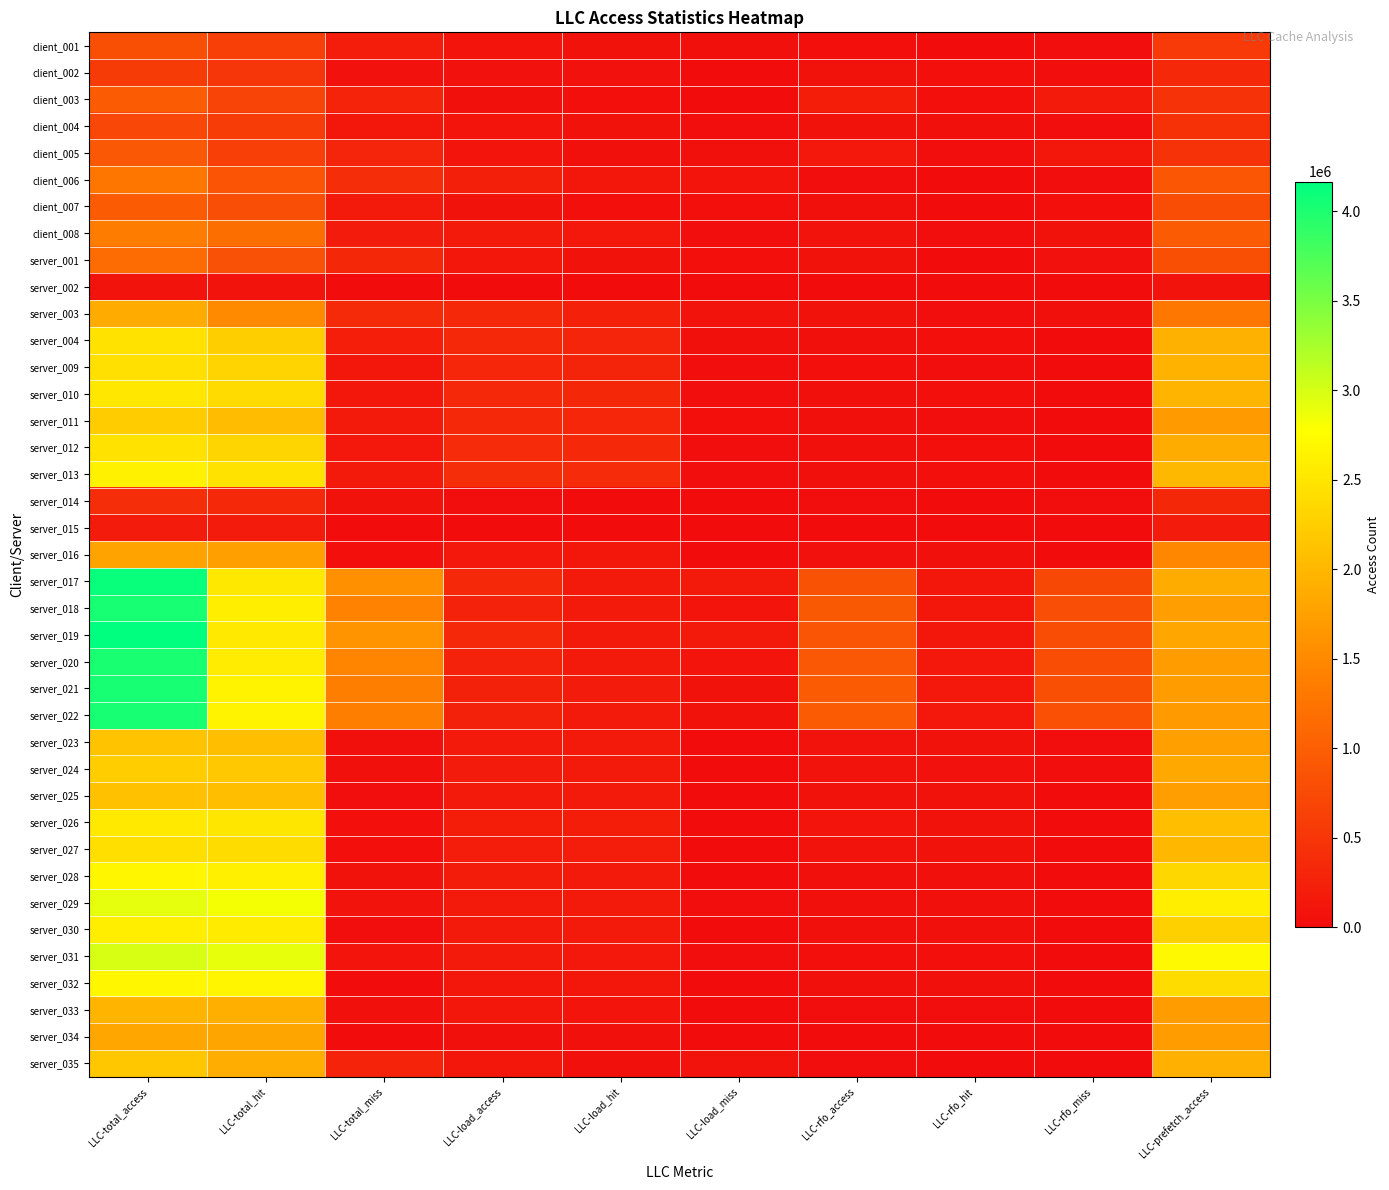

Reading left to right, transcribe all the data shown in this chart.

client_001: LLC-total_access=813104	LLC-total_hit=617659	LLC-total_miss=195445	LLC-load_access=113154	LLC-load_hit=71879	LLC-load_miss=41275	LLC-rfo_access=36646	LLC-rfo_hit=8623	LLC-rfo_miss=28023	LLC-prefetch_access=557441
client_002: LLC-total_access=562161	LLC-total_hit=501241	LLC-total_miss=60920	LLC-load_access=63715	LLC-load_hit=57519	LLC-load_miss=6196	LLC-rfo_access=65761	LLC-rfo_hit=36193	LLC-rfo_miss=29568	LLC-prefetch_access=348578
client_003: LLC-total_access=959016	LLC-total_hit=675729	LLC-total_miss=283287	LLC-load_access=50843	LLC-load_hit=35897	LLC-load_miss=14946	LLC-rfo_access=205981	LLC-rfo_hit=34428	LLC-rfo_miss=171553	LLC-prefetch_access=478734
client_004: LLC-total_access=714987	LLC-total_hit=584999	LLC-total_miss=129988	LLC-load_access=97938	LLC-load_hit=67919	LLC-load_miss=30019	LLC-rfo_access=71484	LLC-rfo_hit=41014	LLC-rfo_miss=30470	LLC-prefetch_access=445488
client_005: LLC-total_access=924012	LLC-total_hit=624487	LLC-total_miss=299525	LLC-load_access=97611	LLC-load_hit=53266	LLC-load_miss=44345	LLC-rfo_access=148594	LLC-rfo_hit=17499	LLC-rfo_miss=131095	LLC-prefetch_access=479192
client_006: LLC-total_access=1282823	LLC-total_hit=876891	LLC-total_miss=405932	LLC-load_access=230712	LLC-load_hit=133015	LLC-load_miss=97697	LLC-rfo_access=29895	LLC-rfo_hit=5114	LLC-rfo_miss=24781	LLC-prefetch_access=888288
client_007: LLC-total_access=957150	LLC-total_hit=789686	LLC-total_miss=167464	LLC-load_access=70064	LLC-load_hit=34835	LLC-load_miss=35229	LLC-rfo_access=41573	LLC-rfo_hit=7159	LLC-rfo_miss=34414	LLC-prefetch_access=771076
client_008: LLC-total_access=1361569	LLC-total_hit=1181225	LLC-total_miss=180344	LLC-load_access=168947	LLC-load_hit=146104	LLC-load_miss=22843	LLC-rfo_access=85893	LLC-rfo_hit=16554	LLC-rfo_miss=69339	LLC-prefetch_access=971038
server_001: LLC-total_access=1161999	LLC-total_hit=834863	LLC-total_miss=327136	LLC-load_access=113979	LLC-load_hit=78346	LLC-load_miss=35633	LLC-rfo_access=70819	LLC-rfo_hit=6996	LLC-rfo_miss=63823	LLC-prefetch_access=809050
server_002: LLC-total_access=86856	LLC-total_hit=86164	LLC-total_miss=692	LLC-load_access=70	LLC-load_hit=54	LLC-load_miss=16	LLC-rfo_access=2	LLC-rfo_hit=0	LLC-rfo_miss=2	LLC-prefetch_access=86680
server_003: LLC-total_access=1867271	LLC-total_hit=1508235	LLC-total_miss=359036	LLC-load_access=334314	LLC-load_hit=251231	LLC-load_miss=83083	LLC-rfo_access=73609	LLC-rfo_hit=31879	LLC-rfo_miss=41730	LLC-prefetch_access=1295410
server_004: LLC-total_access=2472709	LLC-total_hit=2246156	LLC-total_miss=226553	LLC-load_access=353082	LLC-load_hit=300078	LLC-load_miss=53004	LLC-rfo_access=48927	LLC-rfo_hit=33548	LLC-rfo_miss=15379	LLC-prefetch_access=1929648
server_009: LLC-total_access=2446270	LLC-total_hit=2316247	LLC-total_miss=130023	LLC-load_access=309982	LLC-load_hit=287118	LLC-load_miss=22864	LLC-rfo_access=39561	LLC-rfo_hit=30734	LLC-rfo_miss=8827	LLC-prefetch_access=1960938
server_010: LLC-total_access=2515925	LLC-total_hit=2388389	LLC-total_miss=127536	LLC-load_access=339681	LLC-load_hit=319670	LLC-load_miss=20011	LLC-rfo_access=44135	LLC-rfo_hit=35988	LLC-rfo_miss=8147	LLC-prefetch_access=1982859
server_011: LLC-total_access=2225693	LLC-total_hit=2054127	LLC-total_miss=171566	LLC-load_access=345792	LLC-load_hit=310940	LLC-load_miss=34852	LLC-rfo_access=45528	LLC-rfo_hit=32292	LLC-rfo_miss=13236	LLC-prefetch_access=1684055
server_012: LLC-total_access=2467869	LLC-total_hit=2322380	LLC-total_miss=145489	LLC-load_access=379135	LLC-load_hit=356004	LLC-load_miss=23131	LLC-rfo_access=49863	LLC-rfo_hit=39703	LLC-rfo_miss=10160	LLC-prefetch_access=1871792
server_013: LLC-total_access=2631880	LLC-total_hit=2461509	LLC-total_miss=170371	LLC-load_access=404973	LLC-load_hit=377099	LLC-load_miss=27874	LLC-rfo_access=47986	LLC-rfo_hit=37822	LLC-rfo_miss=10164	LLC-prefetch_access=2005899
server_014: LLC-total_access=403065	LLC-total_hit=336932	LLC-total_miss=66133	LLC-load_access=19621	LLC-load_hit=6105	LLC-load_miss=13516	LLC-rfo_access=30936	LLC-rfo_hit=4203	LLC-rfo_miss=26733	LLC-prefetch_access=317657
server_015: LLC-total_access=186541	LLC-total_hit=185948	LLC-total_miss=593	LLC-load_access=58	LLC-load_hit=41	LLC-load_miss=17	LLC-rfo_access=2	LLC-rfo_hit=1	LLC-rfo_miss=1	LLC-prefetch_access=186406
server_016: LLC-total_access=1776567	LLC-total_hit=1739873	LLC-total_miss=36694	LLC-load_access=141427	LLC-load_hit=137054	LLC-load_miss=4373	LLC-rfo_access=60237	LLC-rfo_hit=46771	LLC-rfo_miss=13466	LLC-prefetch_access=1476183
server_017: LLC-total_access=4113042	LLC-total_hit=2536072	LLC-total_miss=1576970	LLC-load_access=336046	LLC-load_hit=177916	LLC-load_miss=158130	LLC-rfo_access=841216	LLC-rfo_hit=123348	LLC-rfo_miss=717868	LLC-prefetch_access=1874519
server_018: LLC-total_access=4034018	LLC-total_hit=2599916	LLC-total_miss=1434102	LLC-load_access=272553	LLC-load_hit=173585	LLC-load_miss=98968	LLC-rfo_access=931686	LLC-rfo_hit=137907	LLC-rfo_miss=793779	LLC-prefetch_access=1728751
server_019: LLC-total_access=4166164	LLC-total_hit=2540342	LLC-total_miss=1625822	LLC-load_access=341531	LLC-load_hit=174622	LLC-load_miss=166909	LLC-rfo_access=883208	LLC-rfo_hit=115233	LLC-rfo_miss=767975	LLC-prefetch_access=1830830
server_020: LLC-total_access=4020054	LLC-total_hit=2578623	LLC-total_miss=1441431	LLC-load_access=273427	LLC-load_hit=170732	LLC-load_miss=102695	LLC-rfo_access=925314	LLC-rfo_hit=138505	LLC-rfo_miss=786809	LLC-prefetch_access=1723826
server_021: LLC-total_access=4030591	LLC-total_hit=2645611	LLC-total_miss=1384980	LLC-load_access=256713	LLC-load_hit=180586	LLC-load_miss=76127	LLC-rfo_access=953488	LLC-rfo_hit=142447	LLC-rfo_miss=811041	LLC-prefetch_access=1707646
server_022: LLC-total_access=4028788	LLC-total_hit=2645755	LLC-total_miss=1383033	LLC-load_access=252872	LLC-load_hit=178700	LLC-load_miss=74172	LLC-rfo_access=958632	LLC-rfo_hit=142160	LLC-rfo_miss=816472	LLC-prefetch_access=1699852
server_023: LLC-total_access=2130133	LLC-total_hit=2080926	LLC-total_miss=49207	LLC-load_access=169952	LLC-load_hit=163432	LLC-load_miss=6520	LLC-rfo_access=88560	LLC-rfo_hit=70742	LLC-rfo_miss=17818	LLC-prefetch_access=1734439
server_024: LLC-total_access=2235533	LLC-total_hit=2182536	LLC-total_miss=52997	LLC-load_access=180546	LLC-load_hit=174783	LLC-load_miss=5763	LLC-rfo_access=85735	LLC-rfo_hit=63611	LLC-rfo_miss=22124	LLC-prefetch_access=1831815
server_025: LLC-total_access=2105379	LLC-total_hit=2077084	LLC-total_miss=28295	LLC-load_access=167768	LLC-load_hit=164398	LLC-load_miss=3370	LLC-rfo_access=77807	LLC-rfo_hit=67098	LLC-rfo_miss=10709	LLC-prefetch_access=1731399
server_026: LLC-total_access=2544933	LLC-total_hit=2510683	LLC-total_miss=34250	LLC-load_access=207585	LLC-load_hit=203956	LLC-load_miss=3629	LLC-rfo_access=94816	LLC-rfo_hit=80508	LLC-rfo_miss=14308	LLC-prefetch_access=2081446
server_027: LLC-total_access=2429829	LLC-total_hit=2397083	LLC-total_miss=32746	LLC-load_access=202123	LLC-load_hit=198464	LLC-load_miss=3659	LLC-rfo_access=86102	LLC-rfo_hit=72222	LLC-rfo_miss=13880	LLC-prefetch_access=1999349
server_028: LLC-total_access=2685142	LLC-total_hit=2612996	LLC-total_miss=72146	LLC-load_access=188030	LLC-load_hit=171918	LLC-load_miss=16112	LLC-rfo_access=52077	LLC-rfo_hit=50094	LLC-rfo_miss=1983	LLC-prefetch_access=2351397
server_029: LLC-total_access=2906828	LLC-total_hit=2824123	LLC-total_miss=82705	LLC-load_access=177764	LLC-load_hit=160424	LLC-load_miss=17340	LLC-rfo_access=45851	LLC-rfo_hit=42178	LLC-rfo_miss=3673	LLC-prefetch_access=2587675
server_030: LLC-total_access=2587976	LLC-total_hit=2569331	LLC-total_miss=18645	LLC-load_access=177779	LLC-load_hit=175141	LLC-load_miss=2638	LLC-rfo_access=49612	LLC-rfo_hit=47858	LLC-rfo_miss=1754	LLC-prefetch_access=2264738
server_031: LLC-total_access=2992792	LLC-total_hit=2899875	LLC-total_miss=92917	LLC-load_access=159905	LLC-load_hit=140660	LLC-load_miss=19245	LLC-rfo_access=40552	LLC-rfo_hit=36206	LLC-rfo_miss=4346	LLC-prefetch_access=2717201
server_032: LLC-total_access=2680524	LLC-total_hit=2675260	LLC-total_miss=5264	LLC-load_access=136829	LLC-load_hit=136398	LLC-load_miss=431	LLC-rfo_access=48943	LLC-rfo_hit=48943	LLC-rfo_miss=0	LLC-prefetch_access=2400033
server_033: LLC-total_access=1971910	LLC-total_hit=1918032	LLC-total_miss=53878	LLC-load_access=124758	LLC-load_hit=111611	LLC-load_miss=13147	LLC-rfo_access=19503	LLC-rfo_hit=16781	LLC-rfo_miss=2722	LLC-prefetch_access=1724521
server_034: LLC-total_access=1814055	LLC-total_hit=1801146	LLC-total_miss=12909	LLC-load_access=46847	LLC-load_hit=44194	LLC-load_miss=2653	LLC-rfo_access=8544	LLC-rfo_hit=8307	LLC-rfo_miss=237	LLC-prefetch_access=1717255
server_035: LLC-total_access=2172138	LLC-total_hit=1889463	LLC-total_miss=282675	LLC-load_access=124797	LLC-load_hit=42341	LLC-load_miss=82456	LLC-rfo_access=20433	LLC-rfo_hit=10339	LLC-rfo_miss=10094	LLC-prefetch_access=1926168